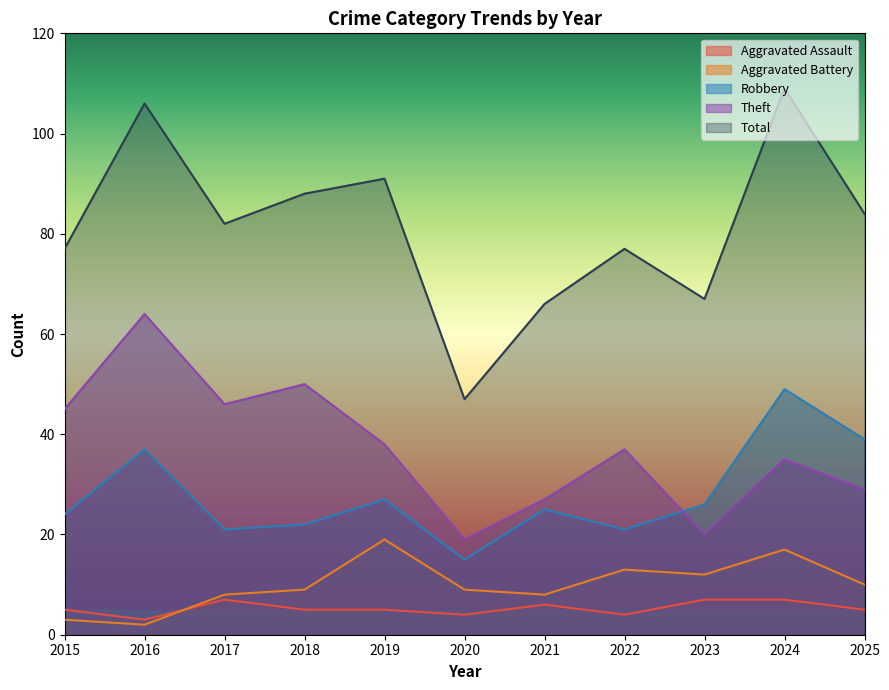

Which series has the largest total across all categories?

Total